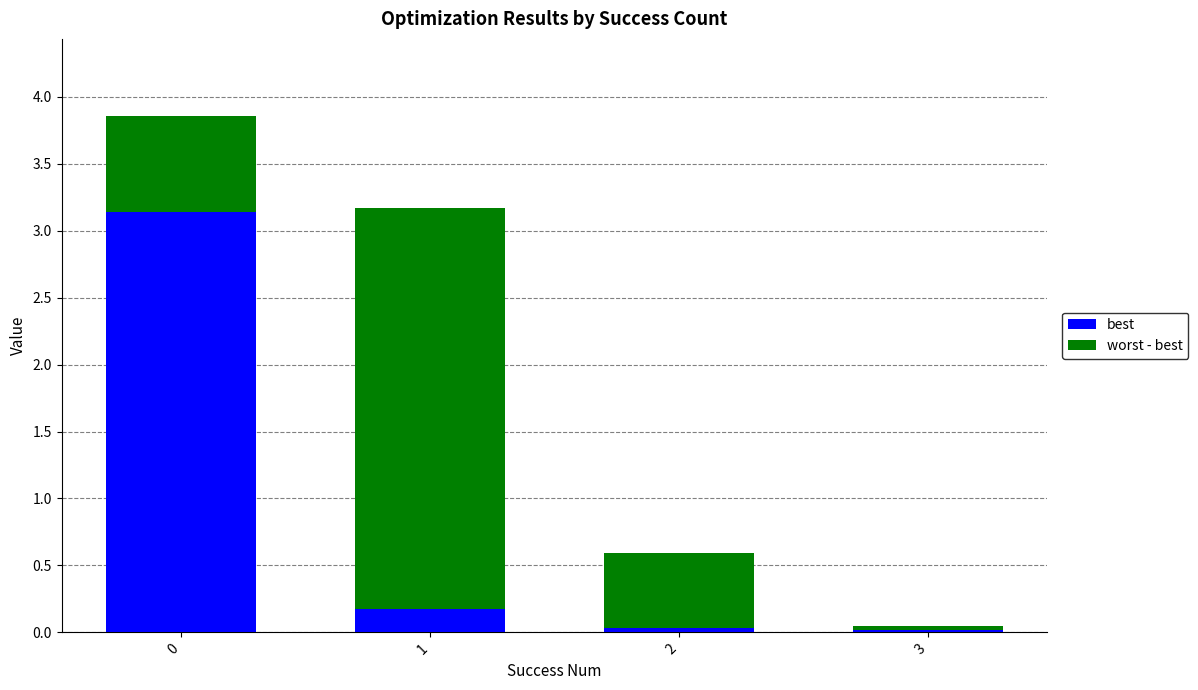

What is the total value across all series at 0?

3.9